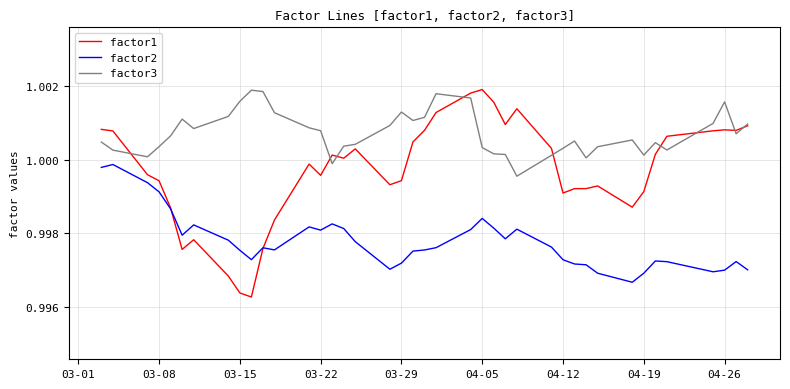

Which series has the largest total across all categories?

factor3